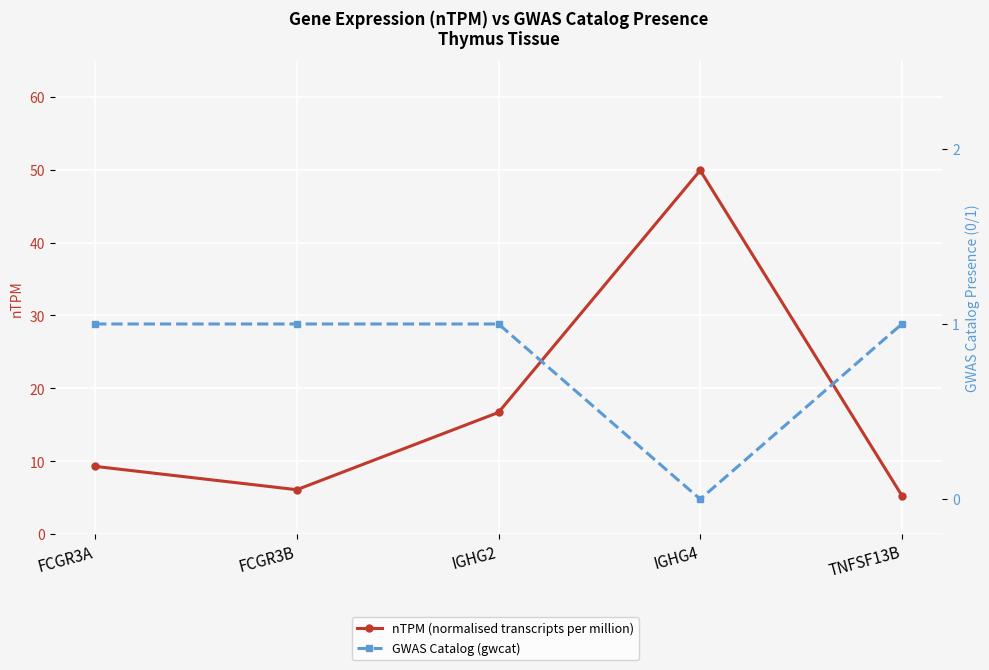

What is the average value of the GWAS Catalog (gwcat) series?

0.8